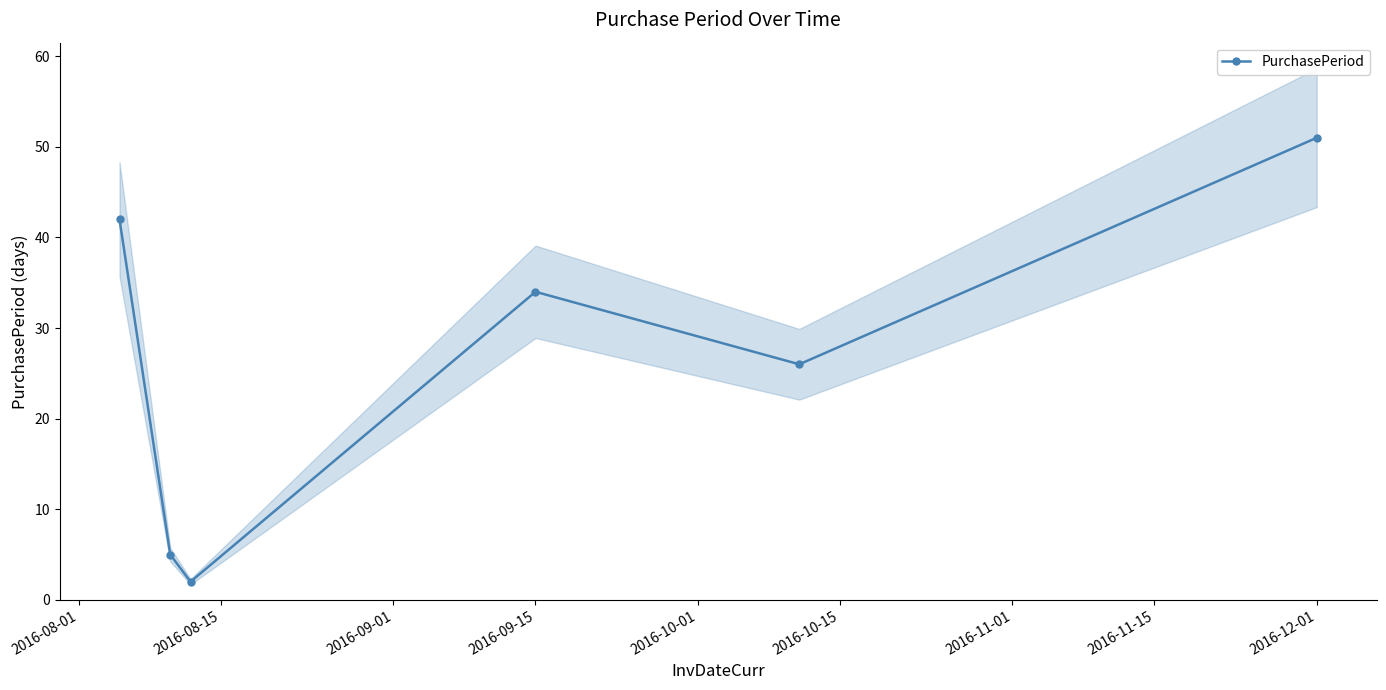

Where is the first local maximum for PurchasePeriod?

2016-09-15